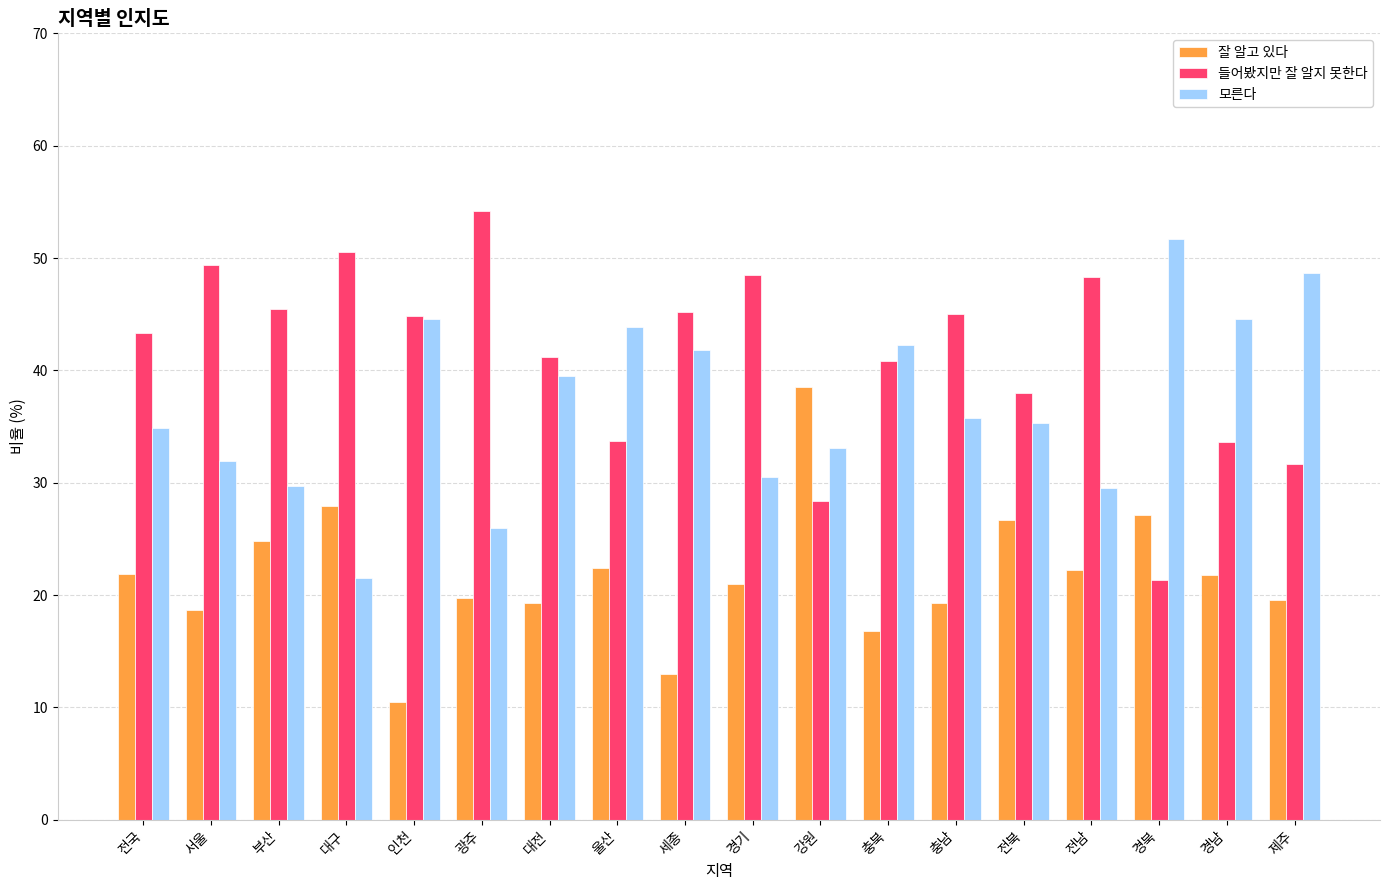

What is the maximum value for 잘 알고 있다?

38.5